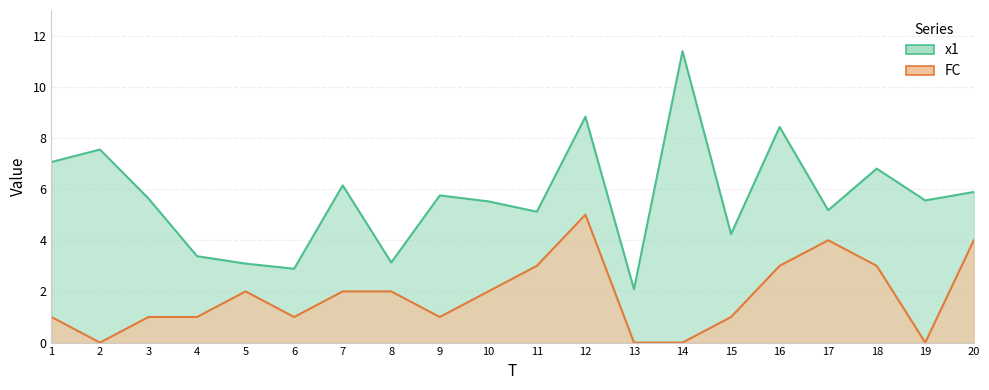

At which category is the sum across all series the highest?

12